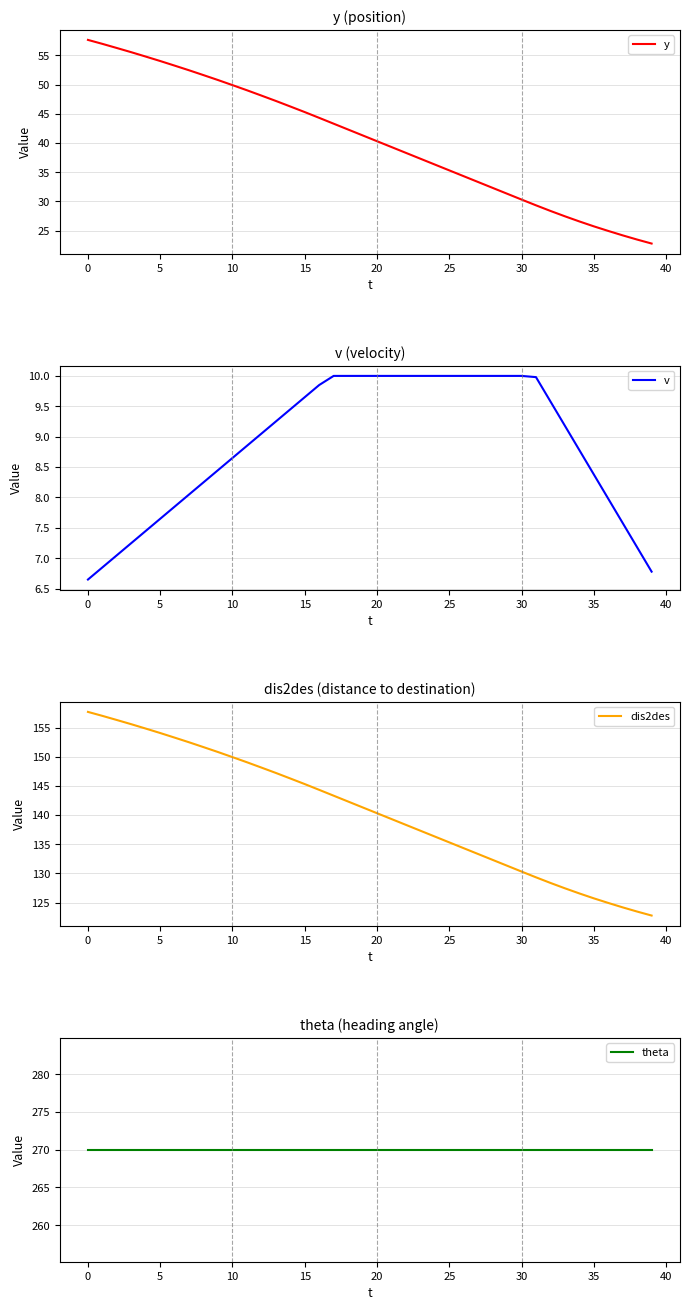

What is the label of the 23rd point from the left?

22